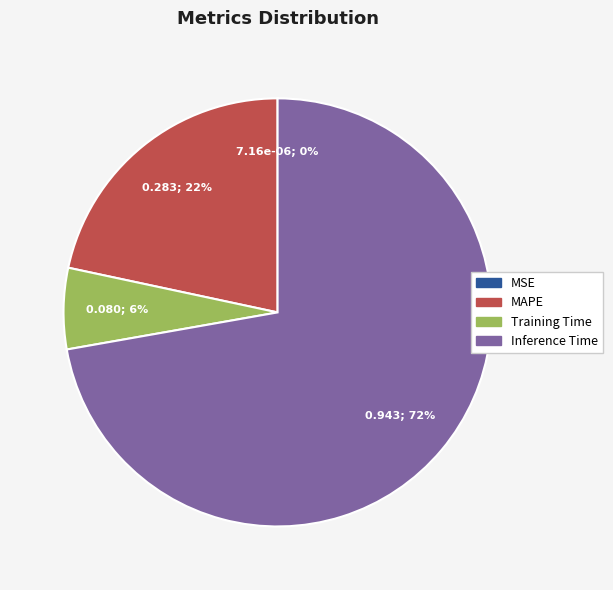

Does Inference Time account for over 50% of the chart?

Yes